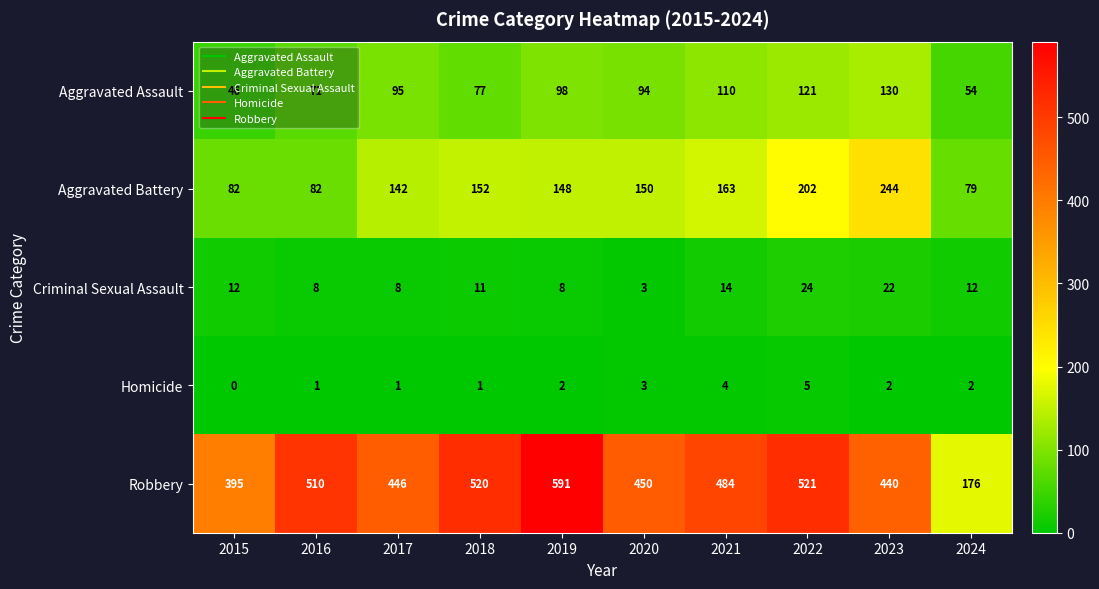

Which series has the largest total across all categories?

Robbery